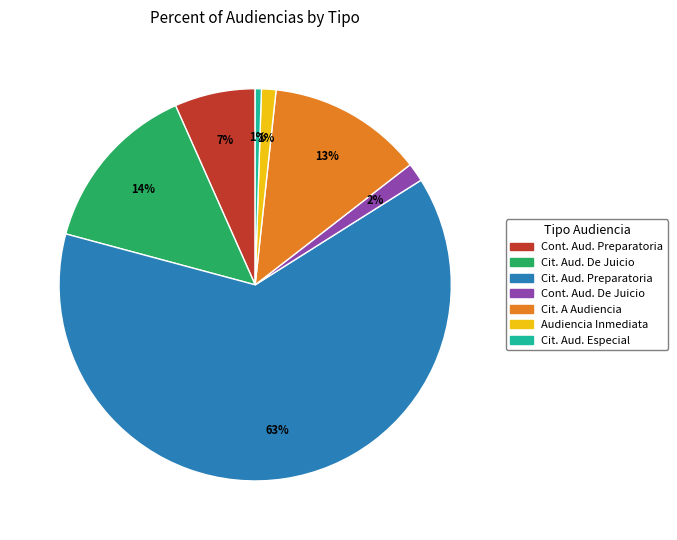

Is there a majority slice in this chart?

Yes